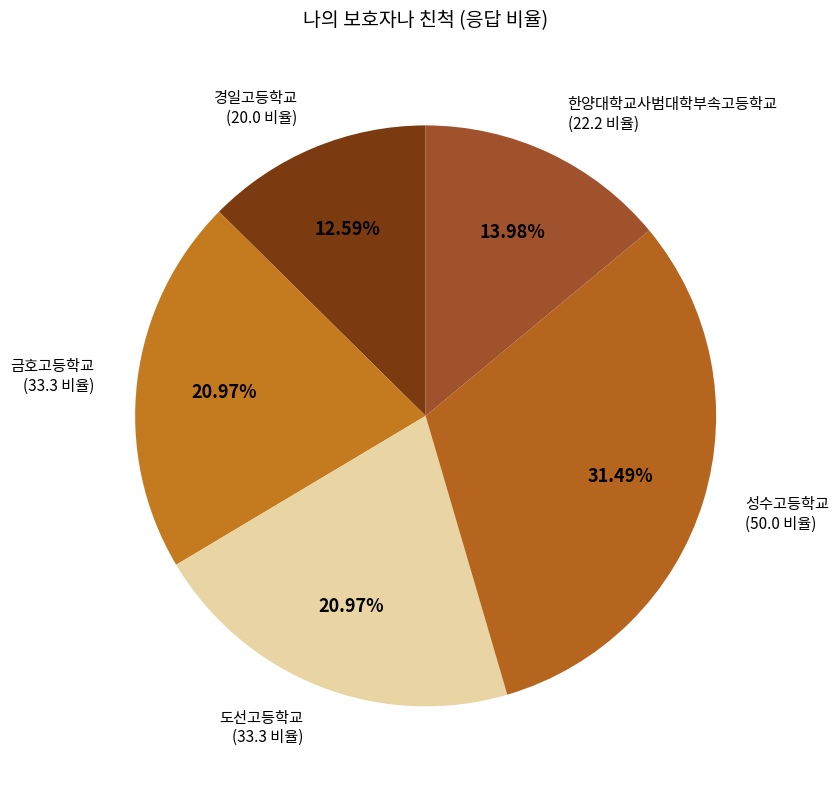

How many slices are in this pie chart?

5